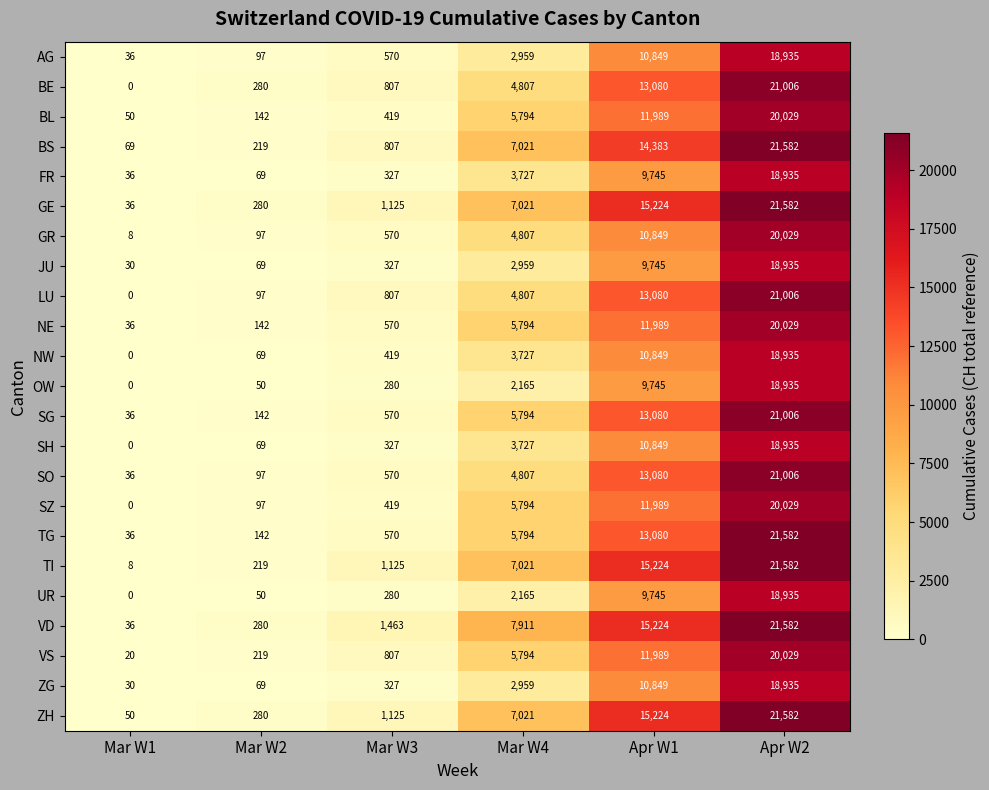

How many series are shown in this chart?

23